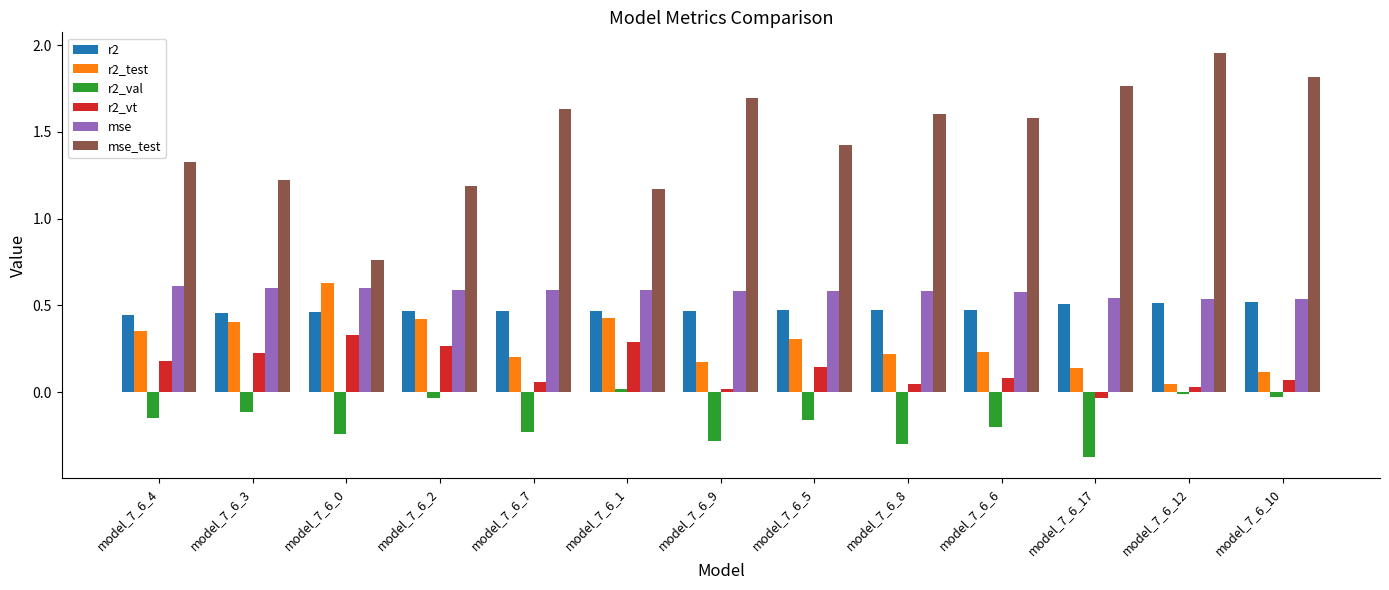

At how many categories does at least one series exceed 0?

13